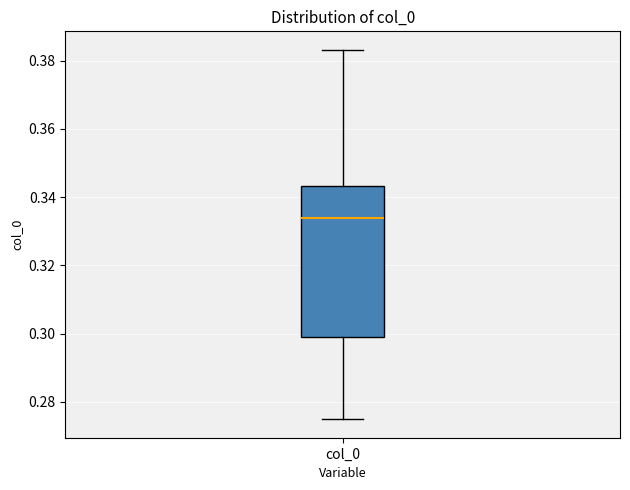

Where is the lower edge of the box for col_0 on the y-axis? The values are not printed on the chart, so give them approximately, as read against the axis.

0.300